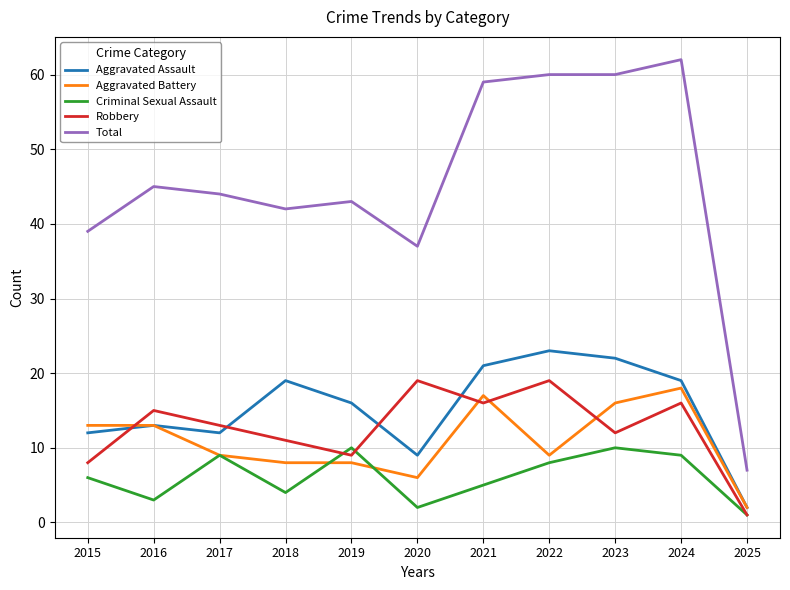

Which series has the largest total across all categories?

Total